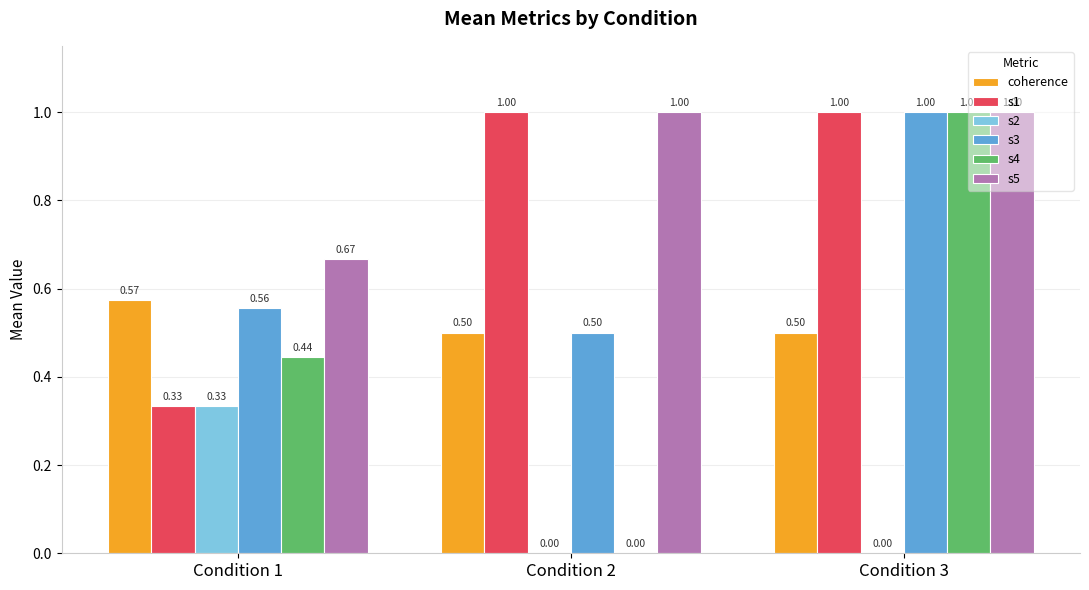

What is the sum of the s4 values at Condition 3 and Condition 1?

1.4